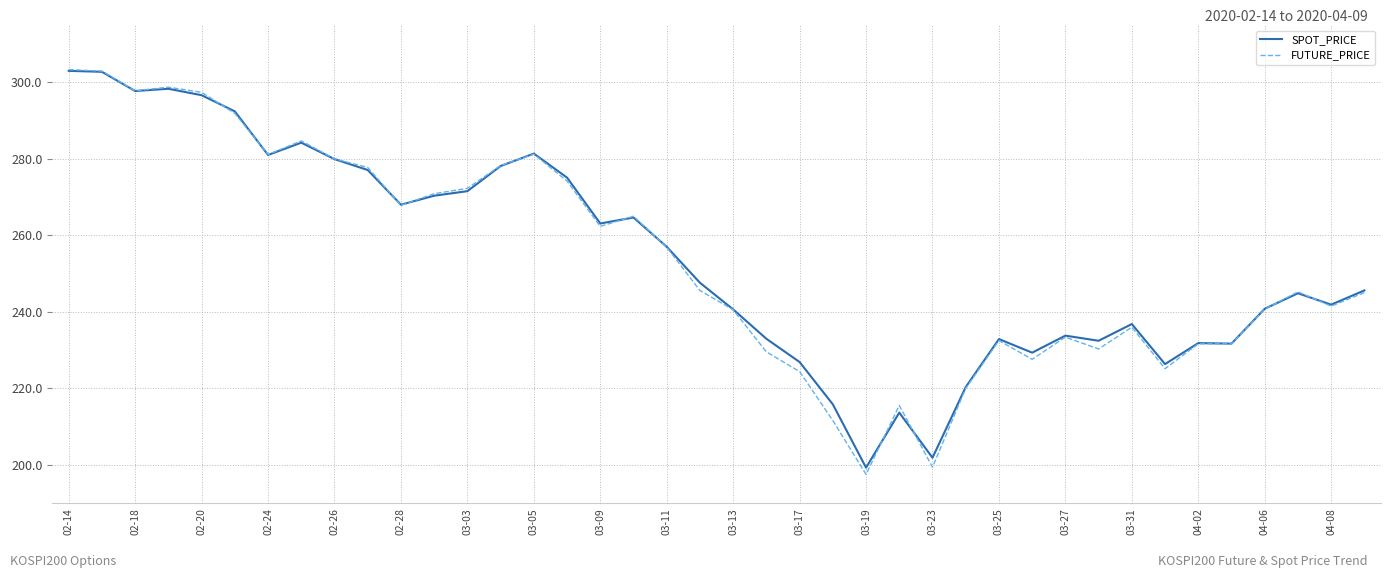

What is the minimum value shown in the chart?

197.5